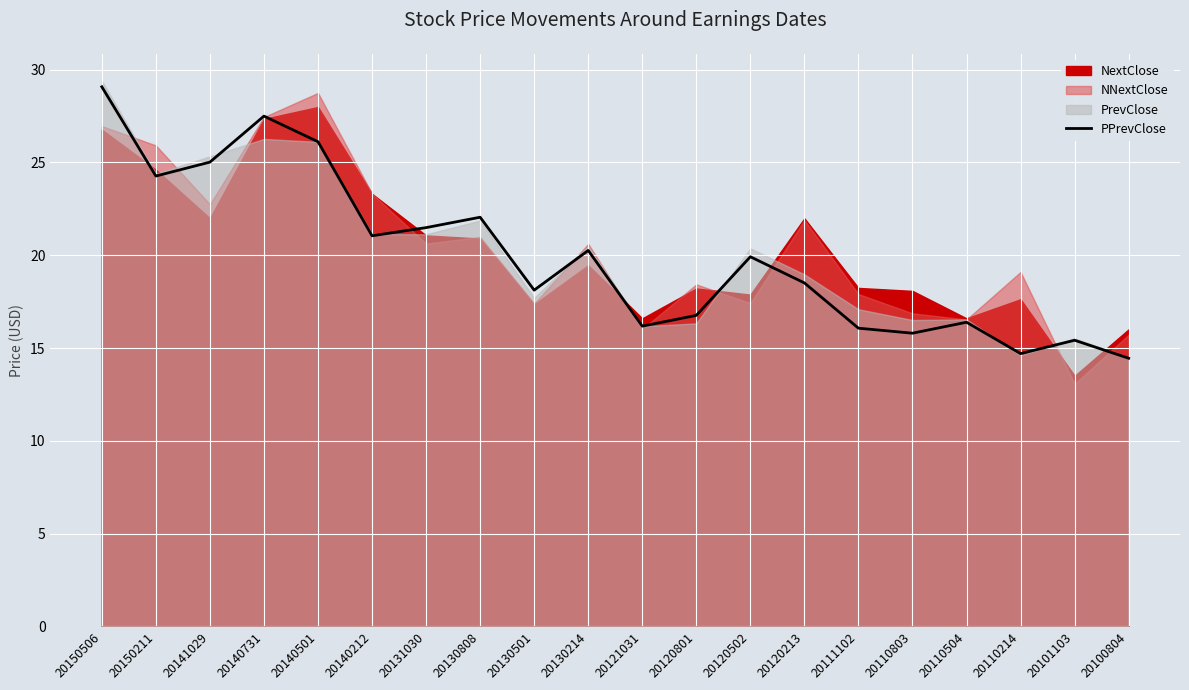

What is the maximum value shown in the chart?

29.1